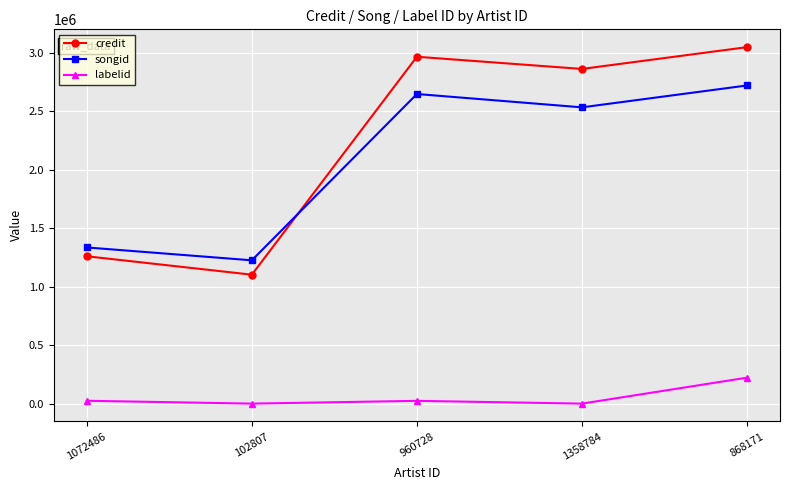

What position from the left is 1072486?

1